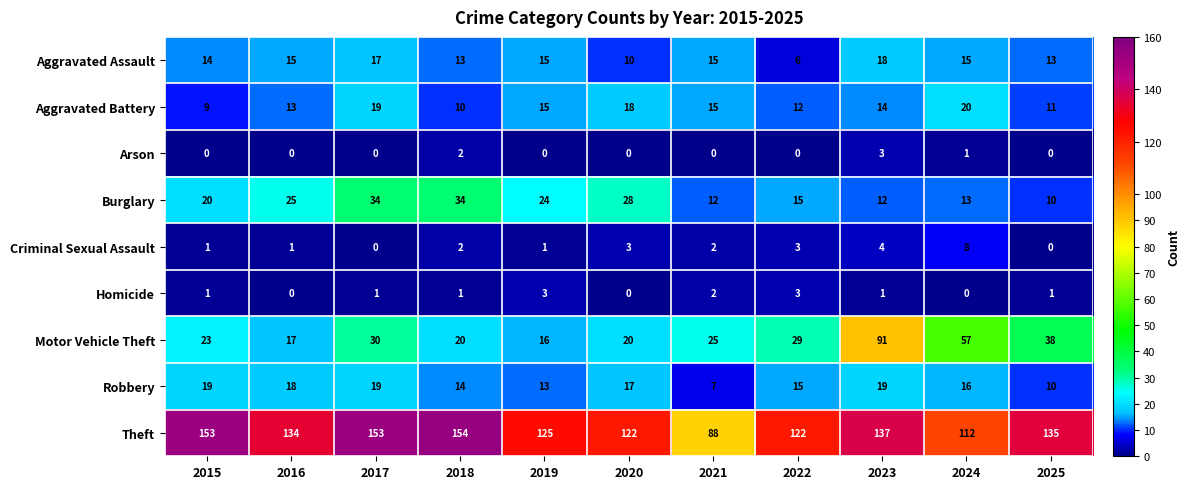

True or false: Aggravated Assault has a value of 18 at 2018.

False